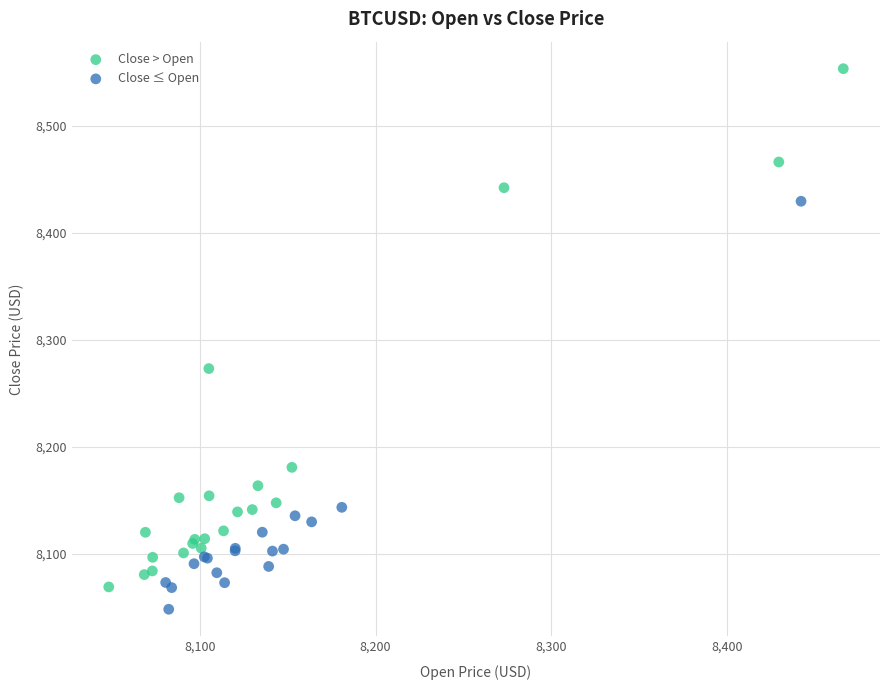

Which series has the largest Y range (max minus min)?

Close > Open